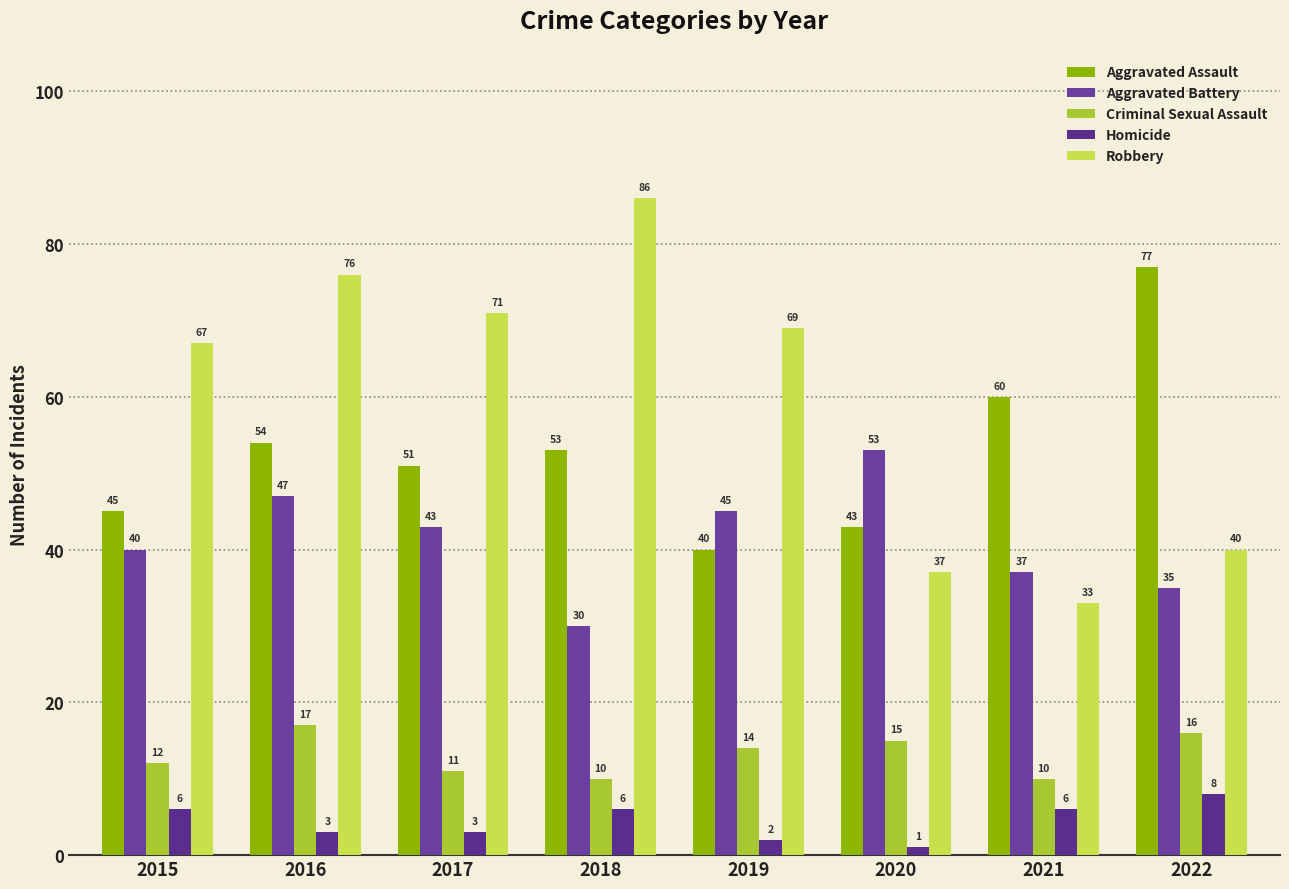

The Aggravated Assault series shows 70 at 2019. True or false?

False